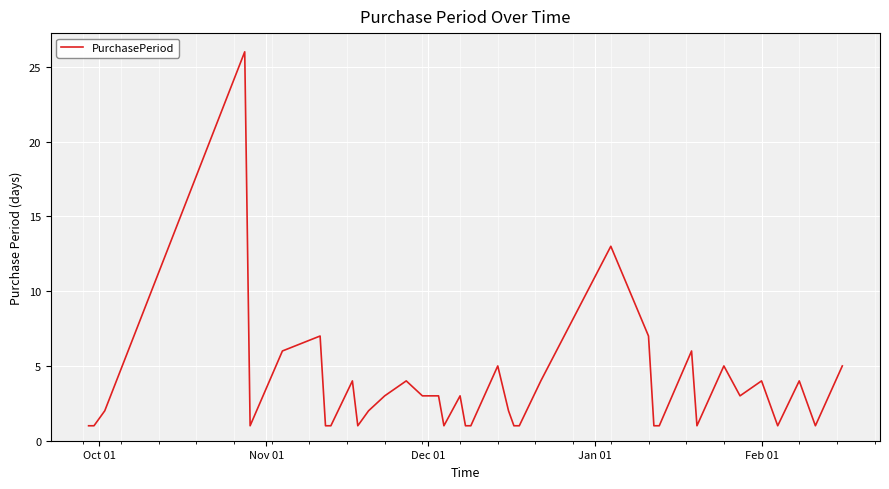

What is the maximum value shown in the chart?

26